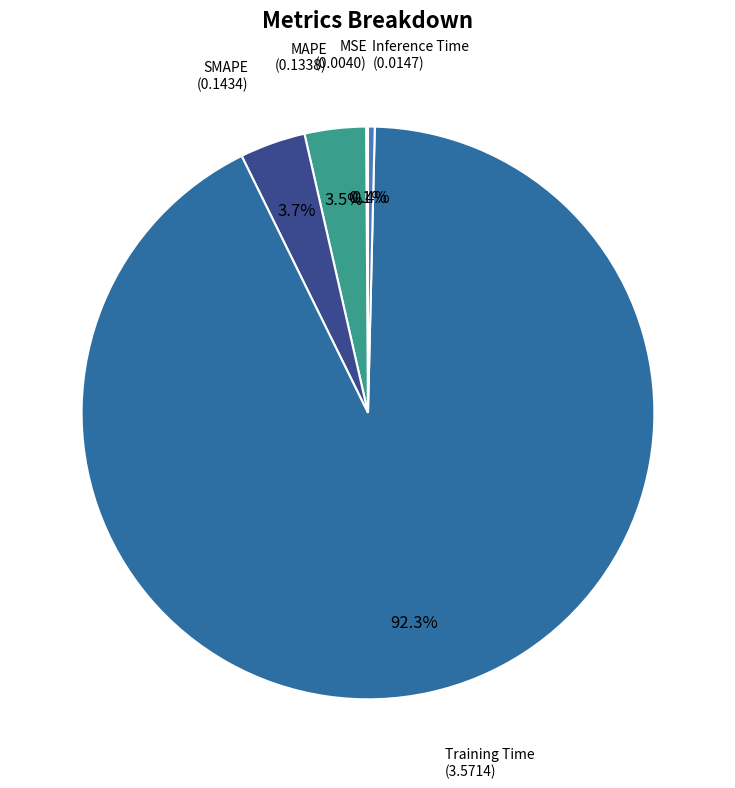

Is there any slice that represents more than half of the pie?

Yes